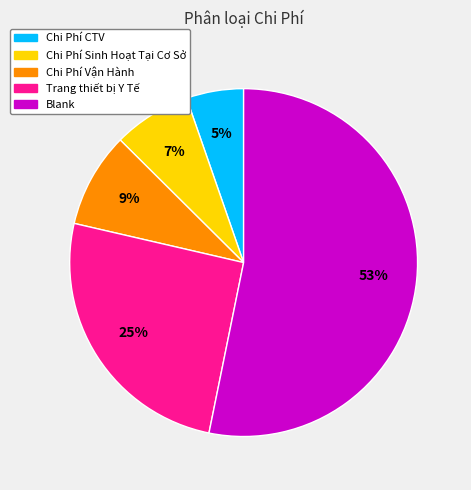

Count the number of slices in the pie.

5